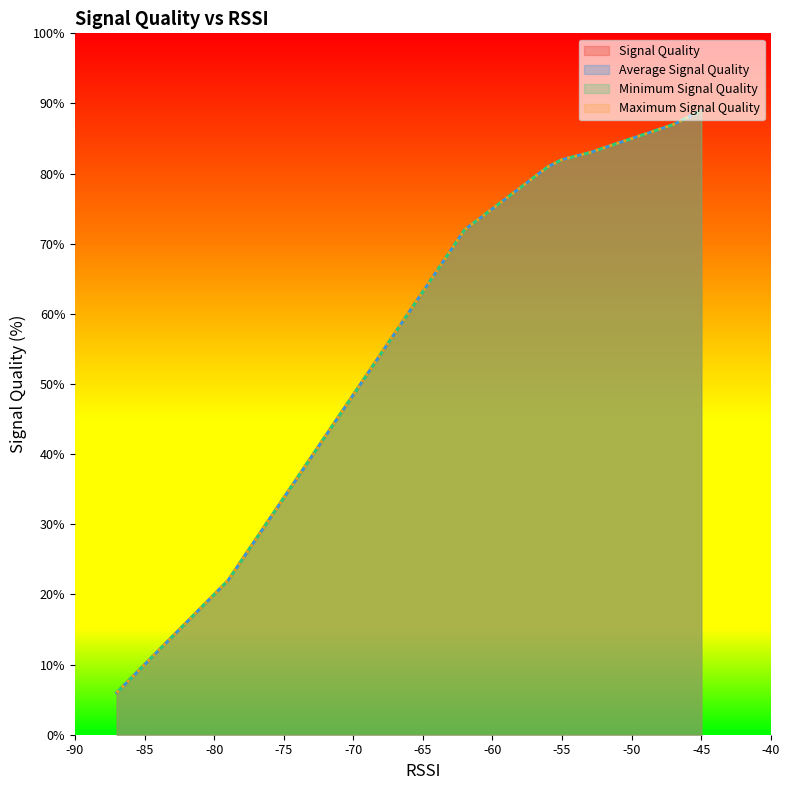

Which series has the largest total across all categories?

Signal Quality